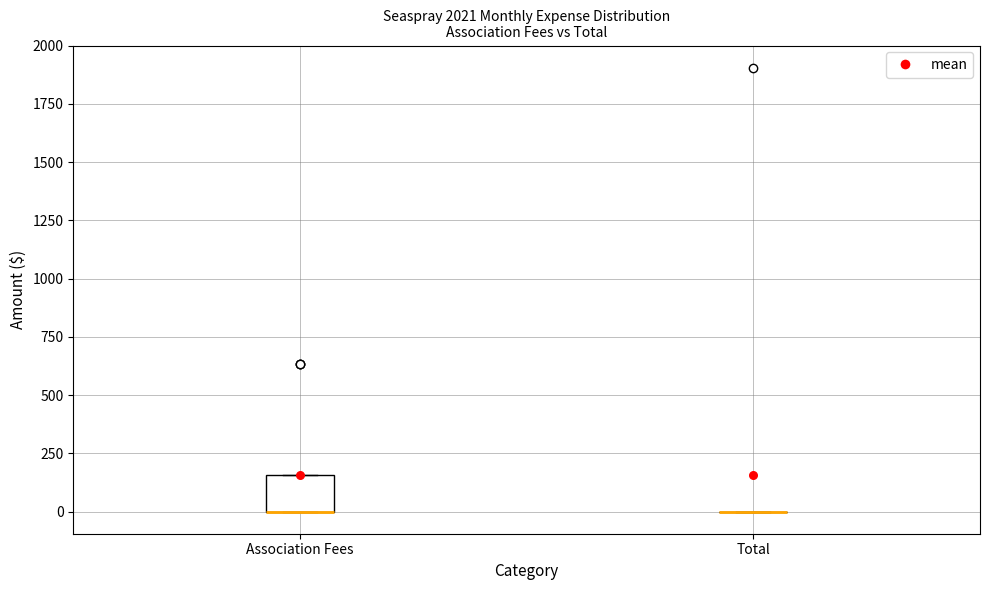

Comparing the boxes themselves (not the whiskers), which one is the tallest?

Association Fees